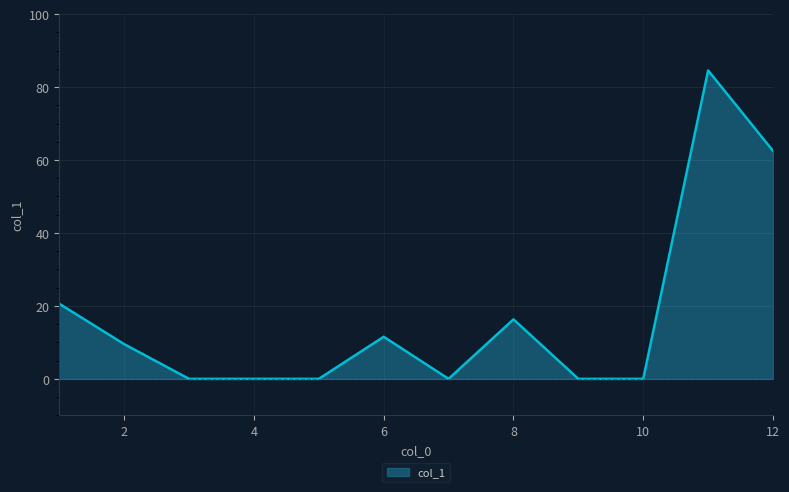

What is the difference between the maximum and minimum values?

84.5